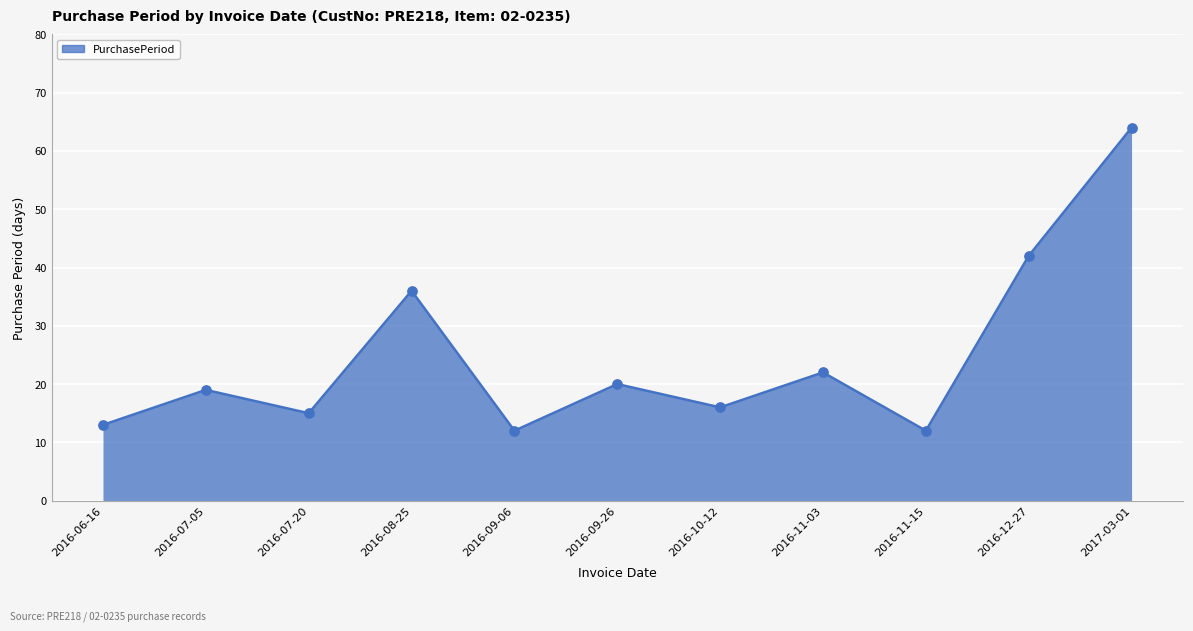

What is the ratio of the value at 2016-10-12 to the value at 2016-12-27?

0.4